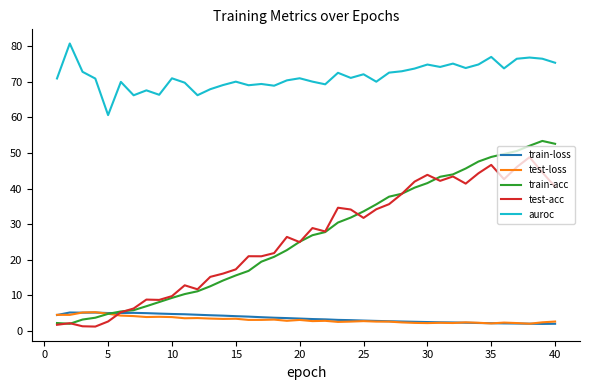

What is the maximum value for test-loss?

5.3